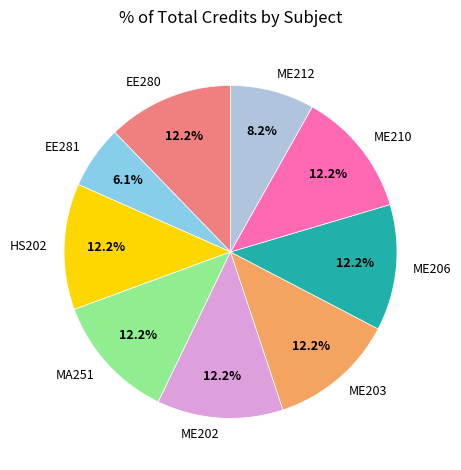

Between ME203 and EE281, which is larger?

ME203